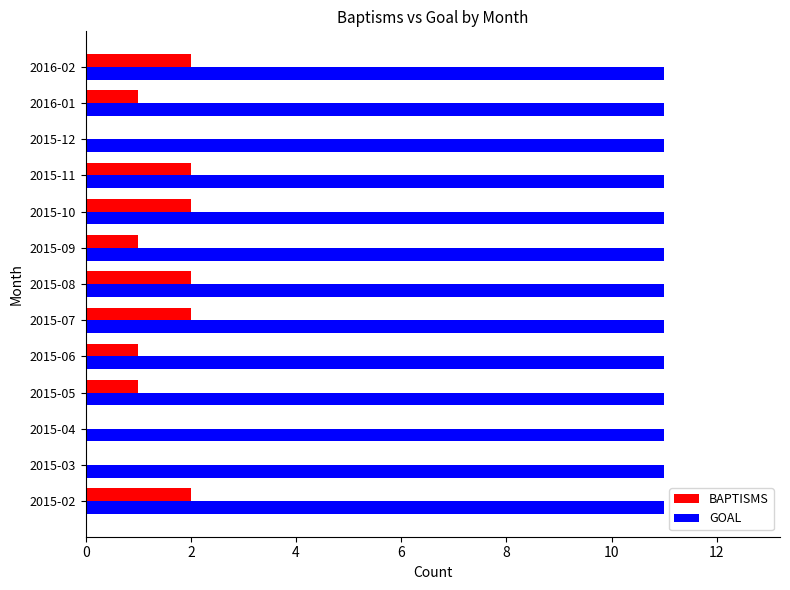

What are all the series names shown in the legend?

BAPTISMS, GOAL